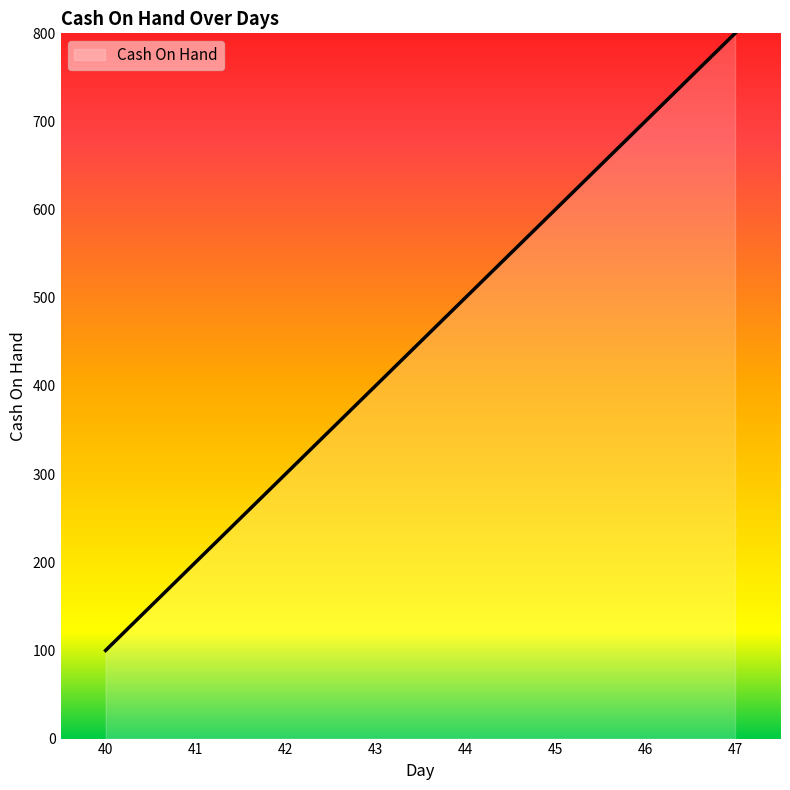

What is the smallest value displayed?

100